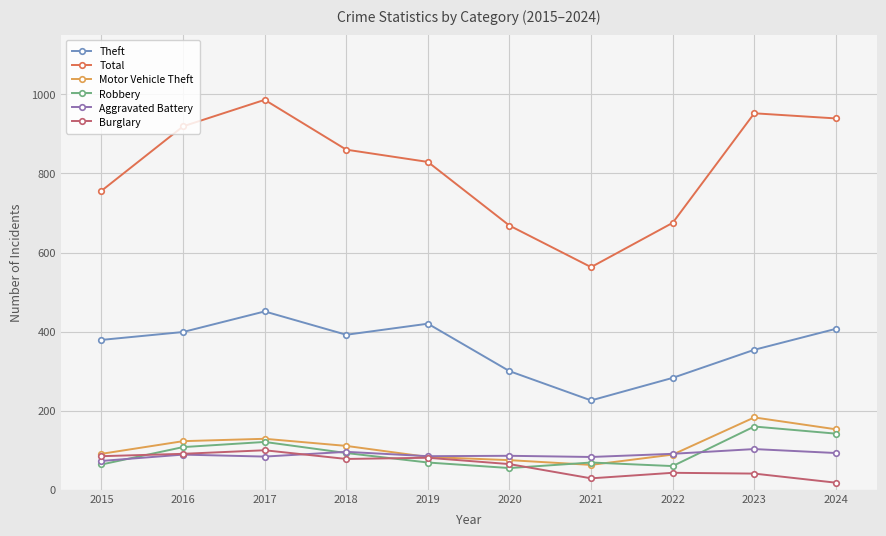

In Theft, how many points are higher than both neighbors (excluding endpoints)?

2